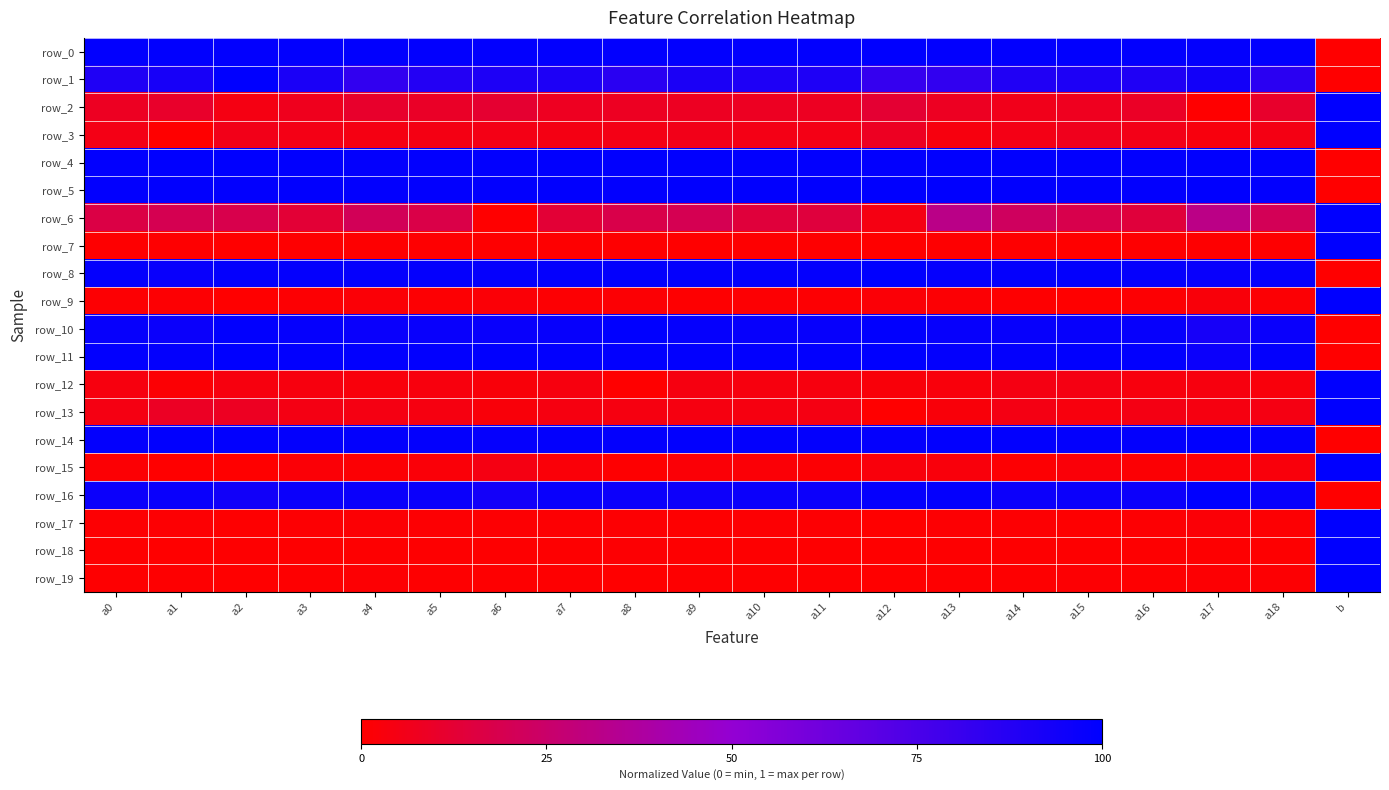

What is the average value of the row_15 series?

0.1